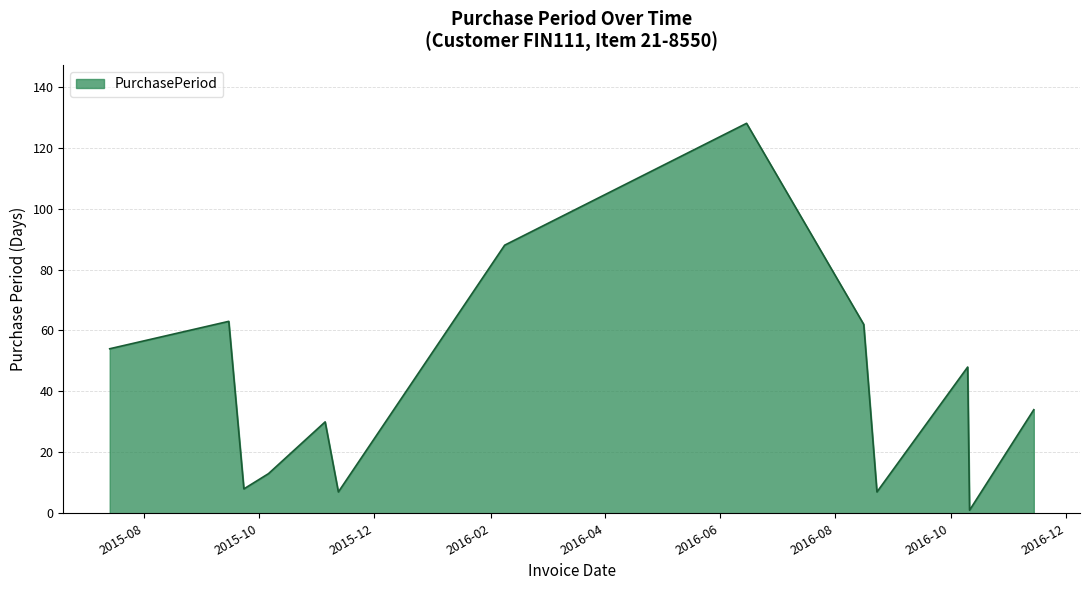

What is the difference between the maximum and minimum values?

127